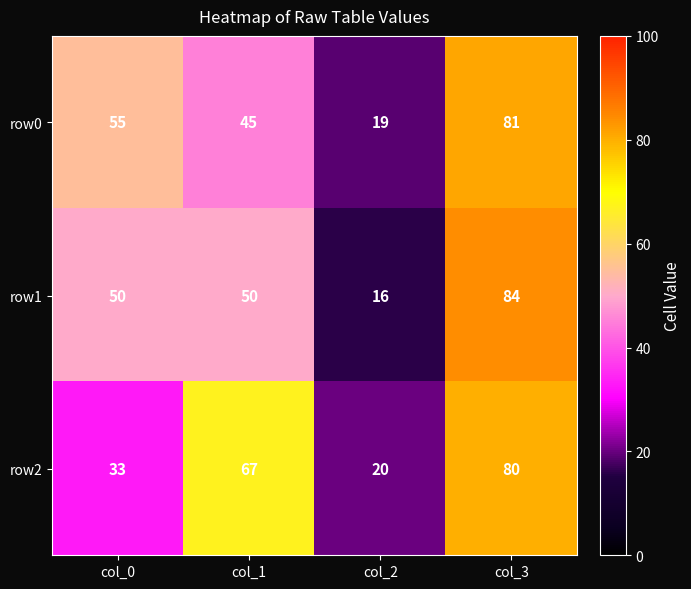

What is the smallest value displayed?

16